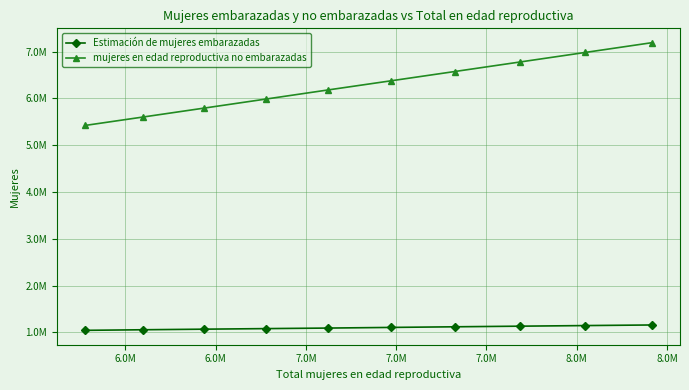

Does the chart have visible grid lines?

Yes